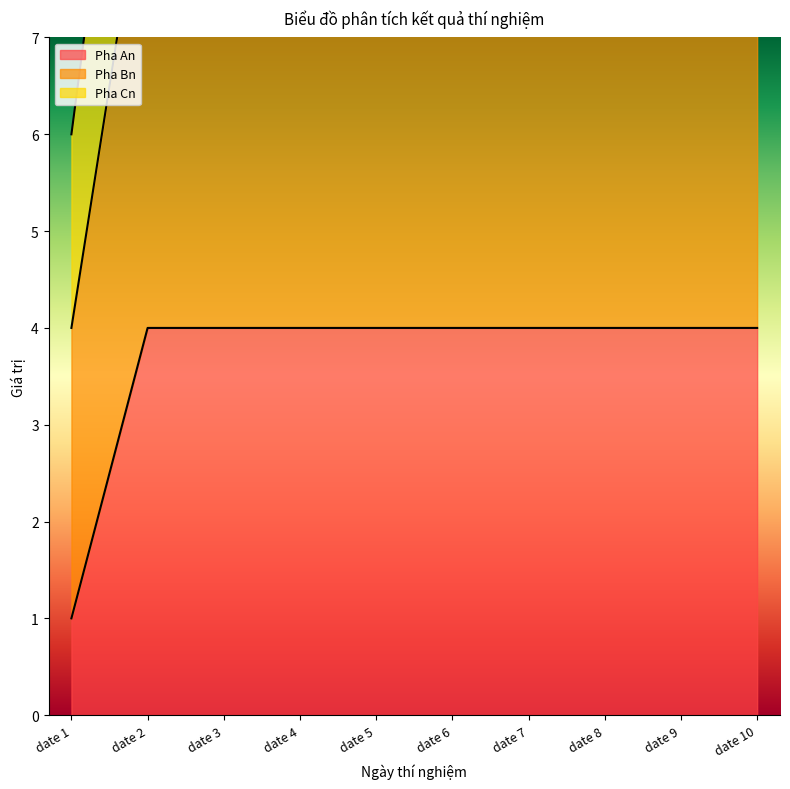

Is it true that Pha Bn equals 9 at date 8?

True